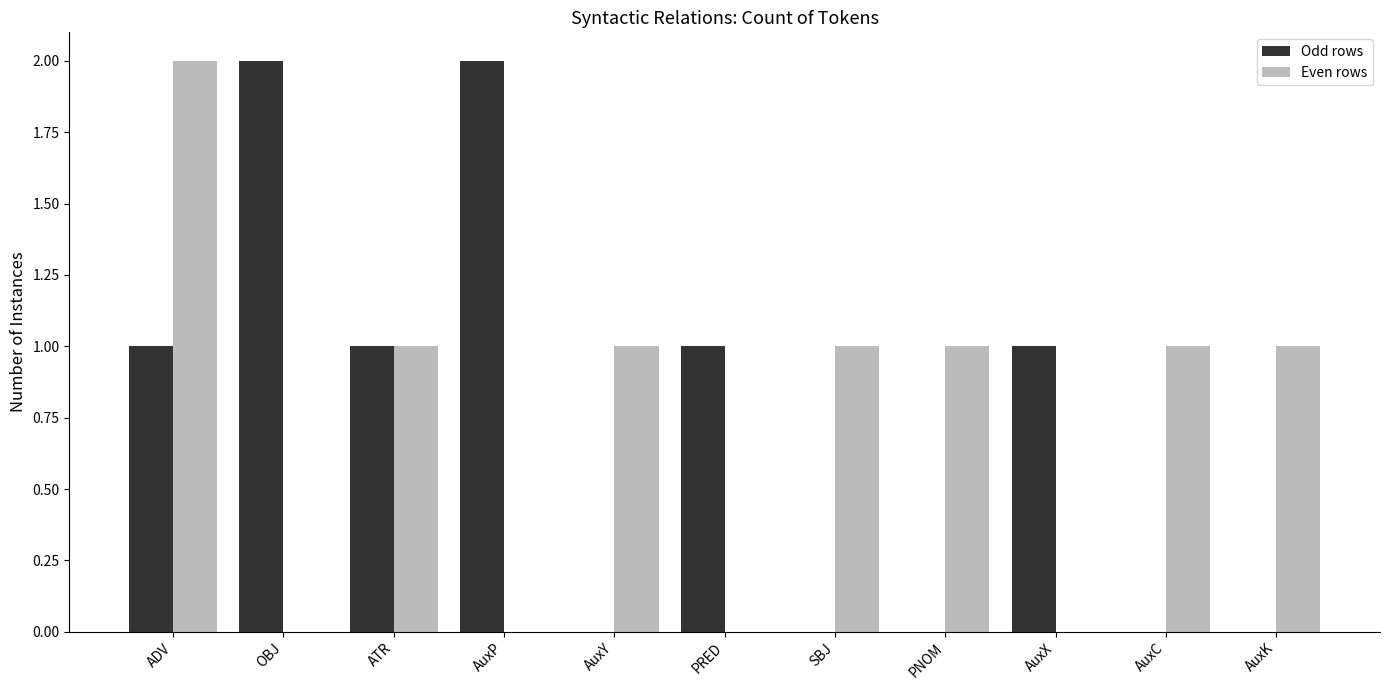

True or false: Even rows has a value of 0 at OBJ.

True